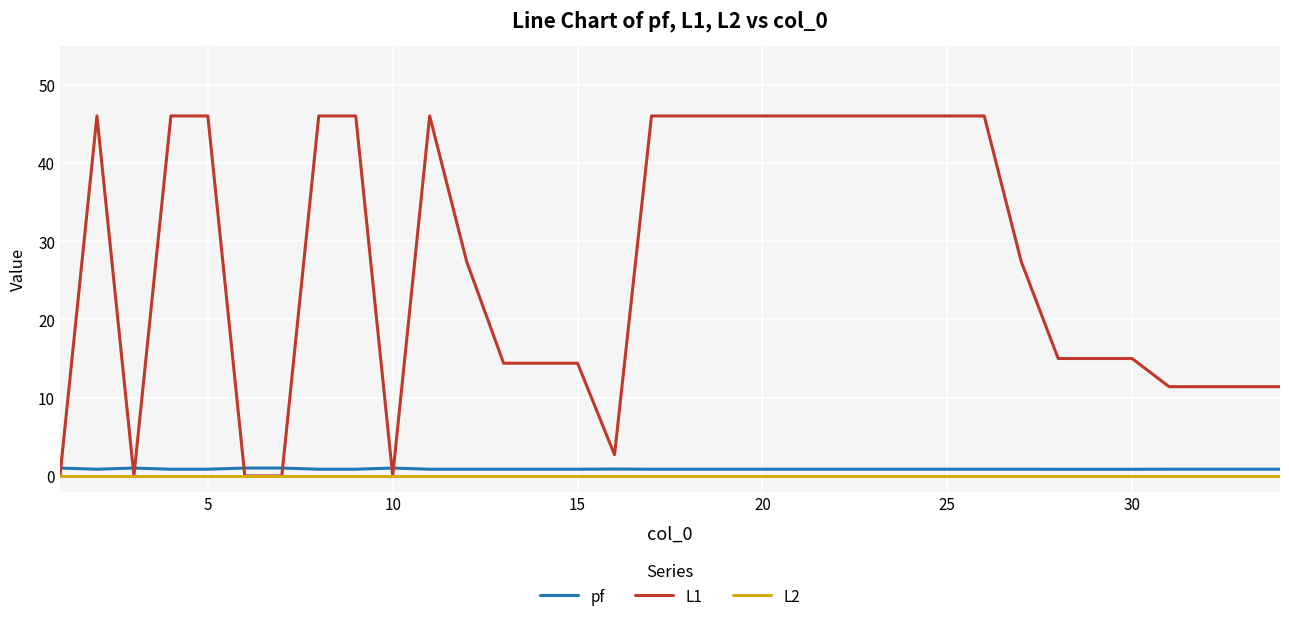

True or false: pf and L2 cross at least once.

False